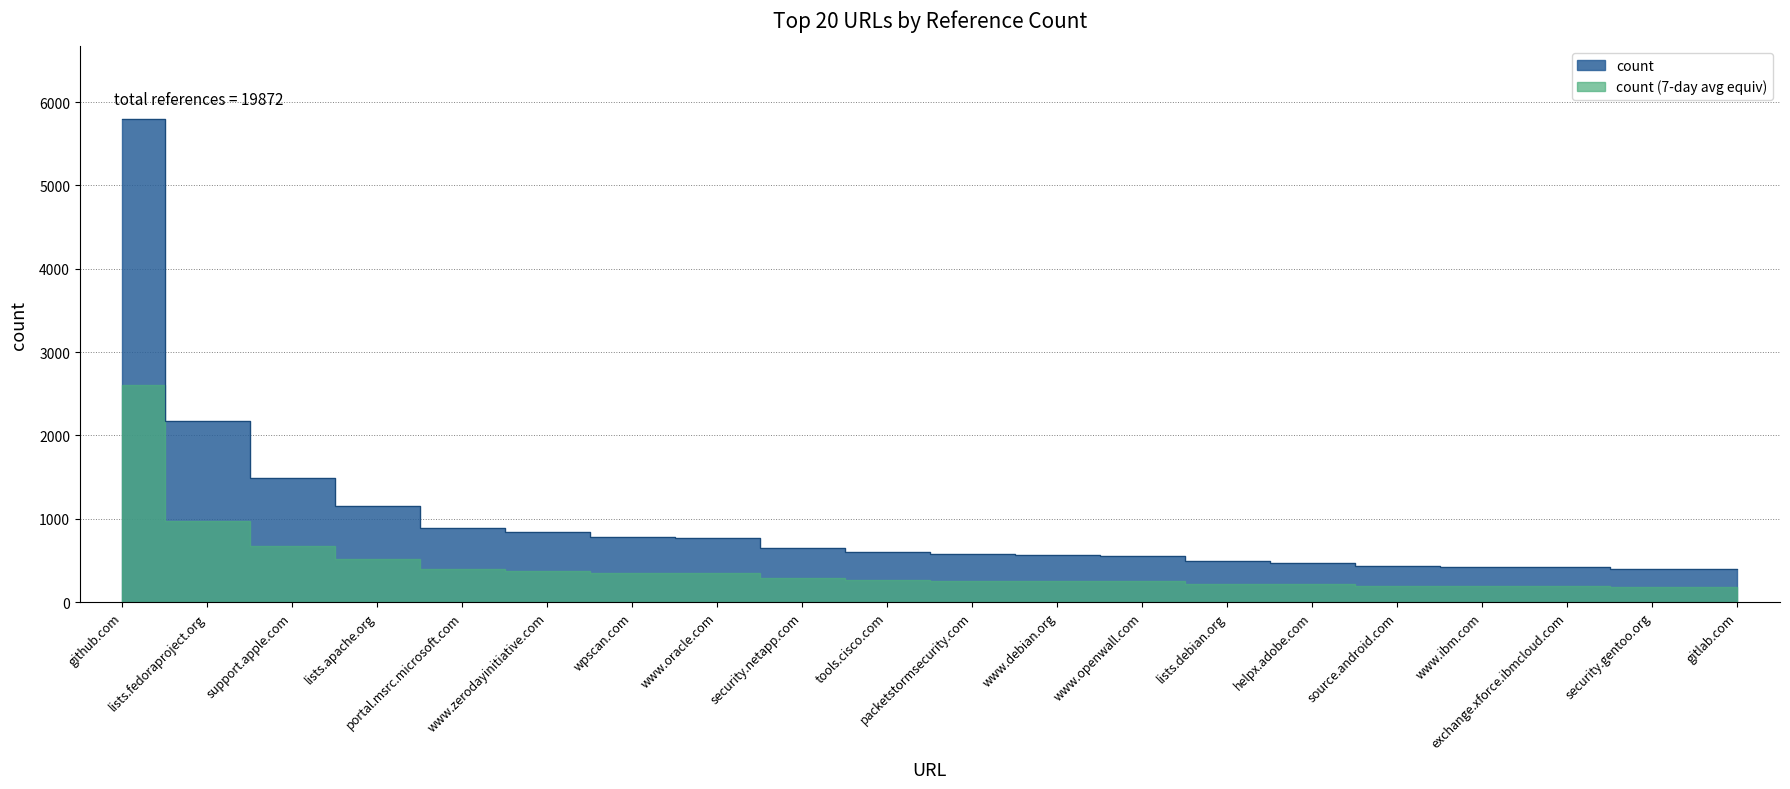

Rank the categories by value from lowest to highest.

gitlab.com, security.gentoo.org, exchange.xforce.ibmcloud.com, www.ibm.com, source.android.com, helpx.adobe.com, lists.debian.org, www.openwall.com, www.debian.org, packetstormsecurity.com, tools.cisco.com, security.netapp.com, www.oracle.com, wpscan.com, www.zerodayinitiative.com, portal.msrc.microsoft.com, lists.apache.org, support.apple.com, lists.fedoraproject.org, github.com